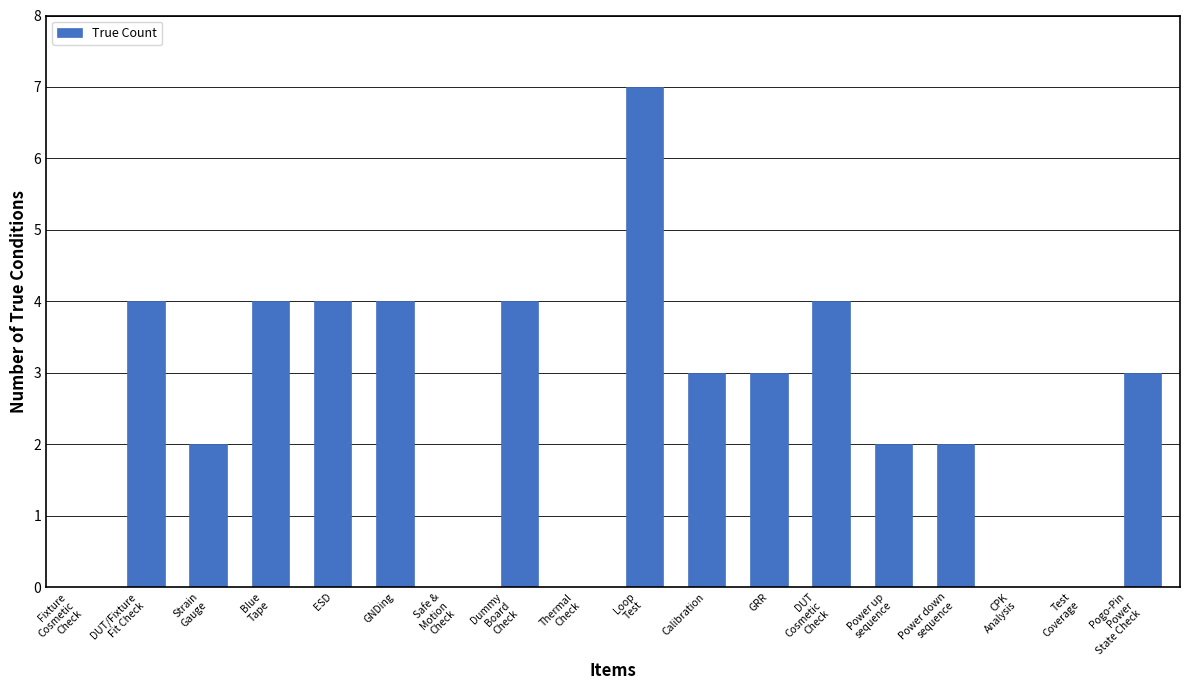

What is the sum of all values?

46